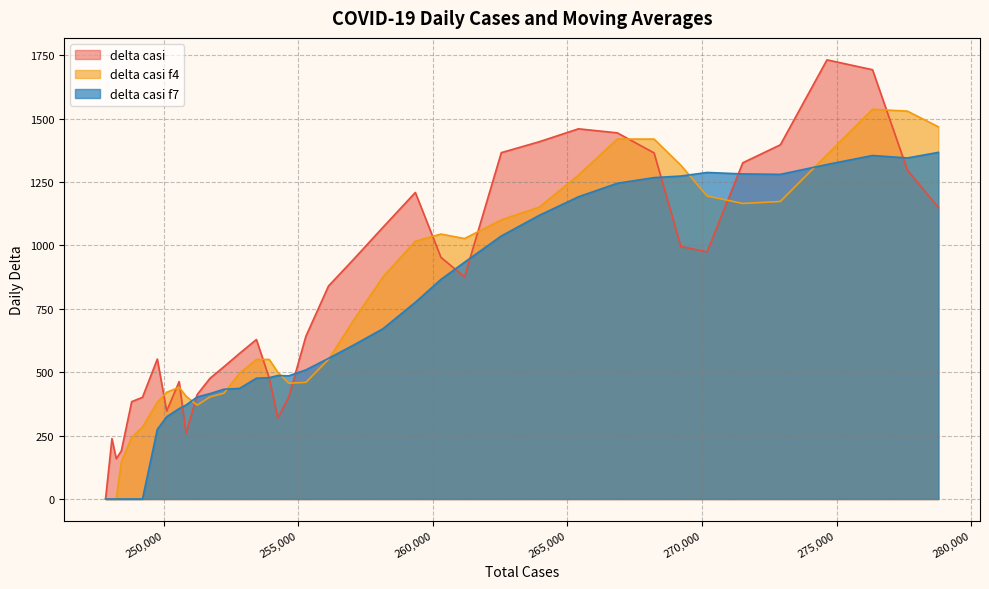

Where is the first local maximum for delta casi f4?

250566